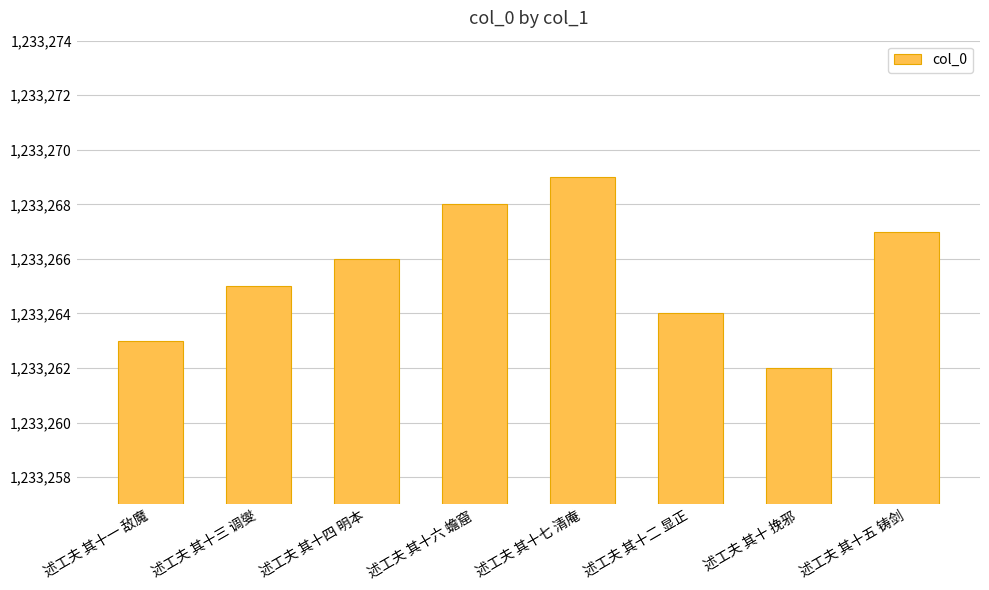

What is the value of the 4th bar from the left?

1233268